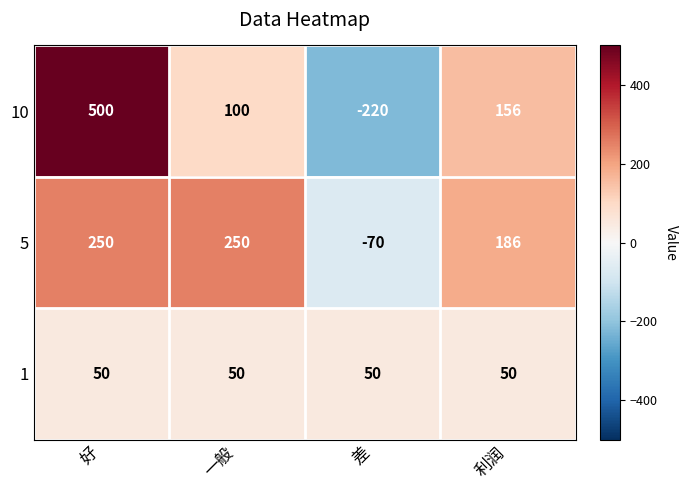

How many series are shown in this chart?

3